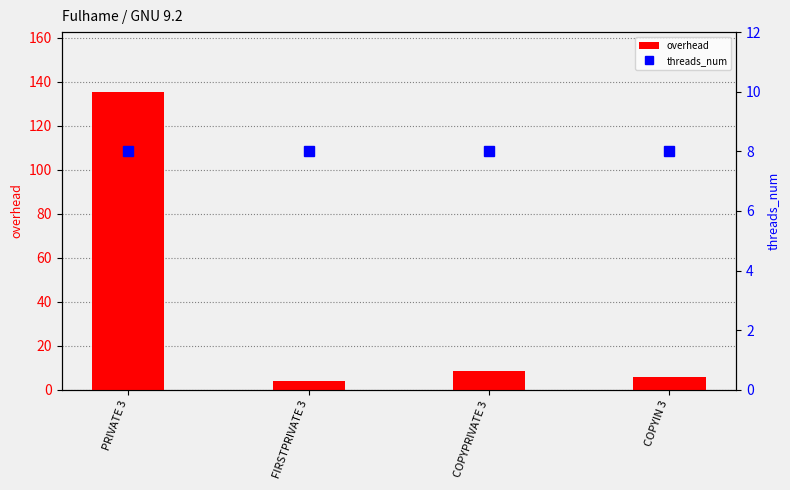

Are the bars horizontal?

No